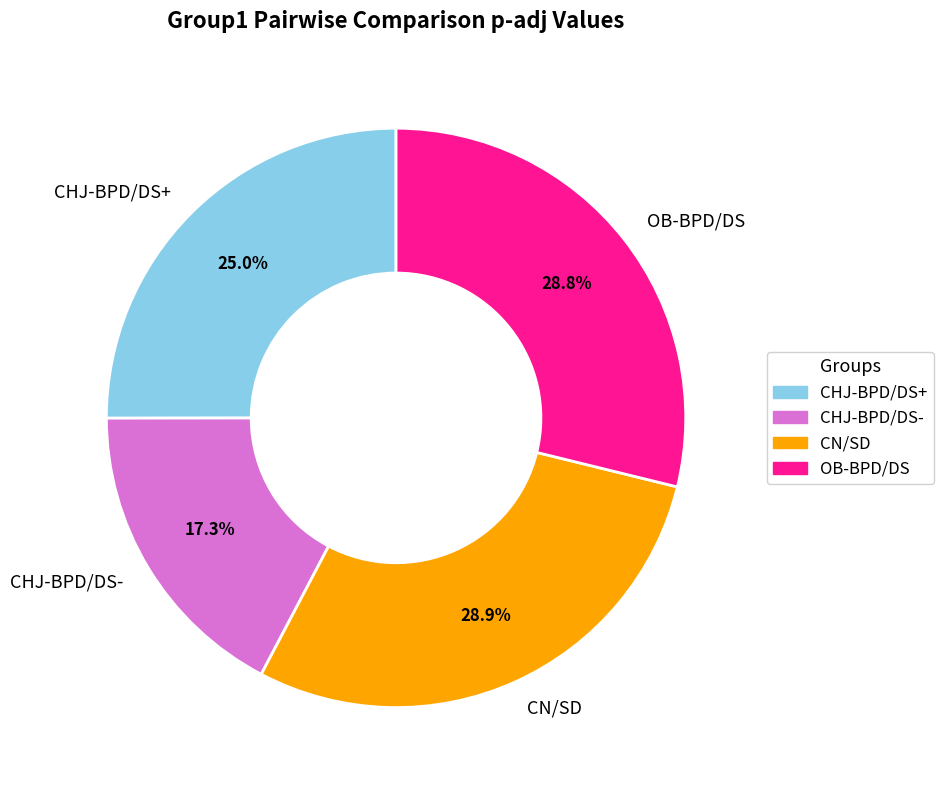

The CHJ-BPD/DS- slice represents 24% of the pie. True or false?

False